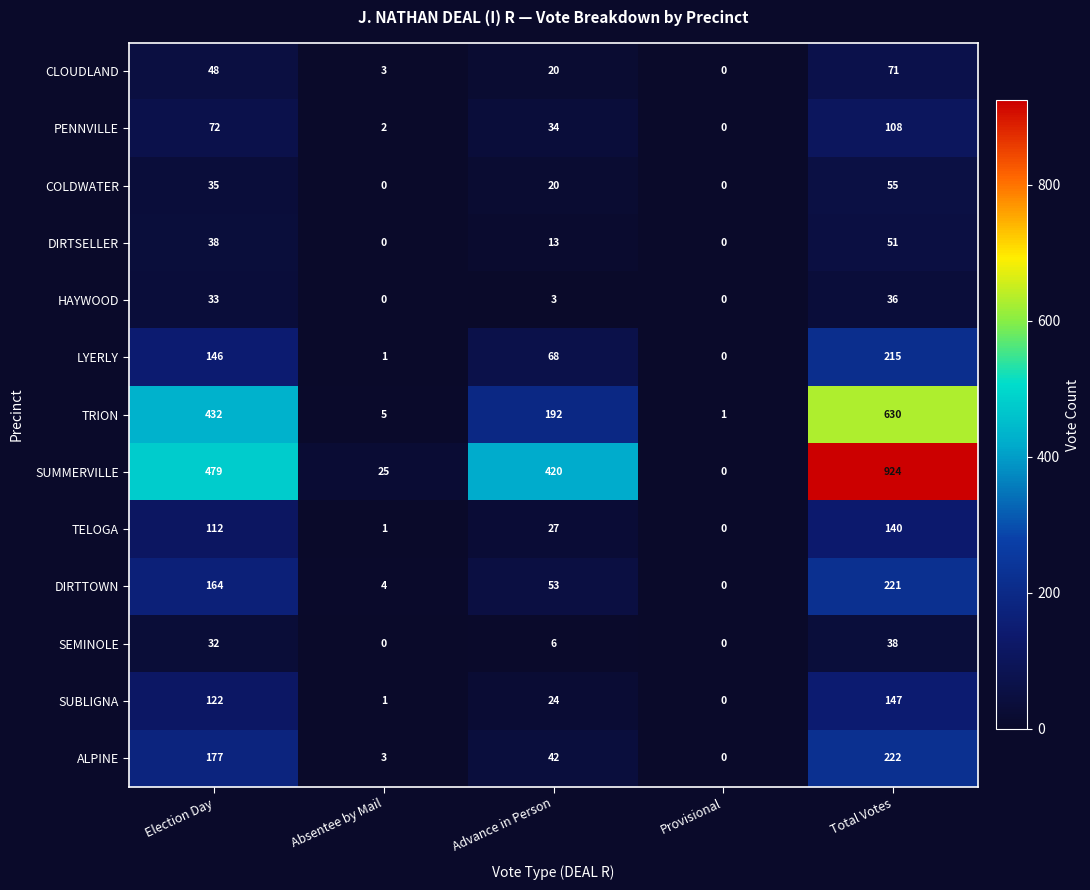

Which series changed the most between Election Day and Absentee by Mail?

SUMMERVILLE